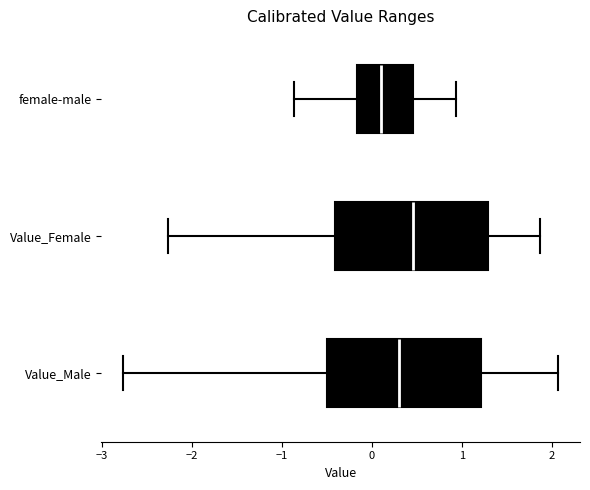

Reading bottom to top, transcribe this box plot: for each box, give where its median line is, the range the box spans, and where its two whiskers end, as read against the x-axis. The values are not printed on the chart, so give them approximately, as read against the axis.

Value_Male: median 0.3, box -0.5 to 1.2, whiskers -2.8 to 2.1
Value_Female: median 0.5, box -0.4 to 1.3, whiskers -2.3 to 1.9
female-male: median 0.1, box -0.2 to 0.5, whiskers -0.9 to 0.9